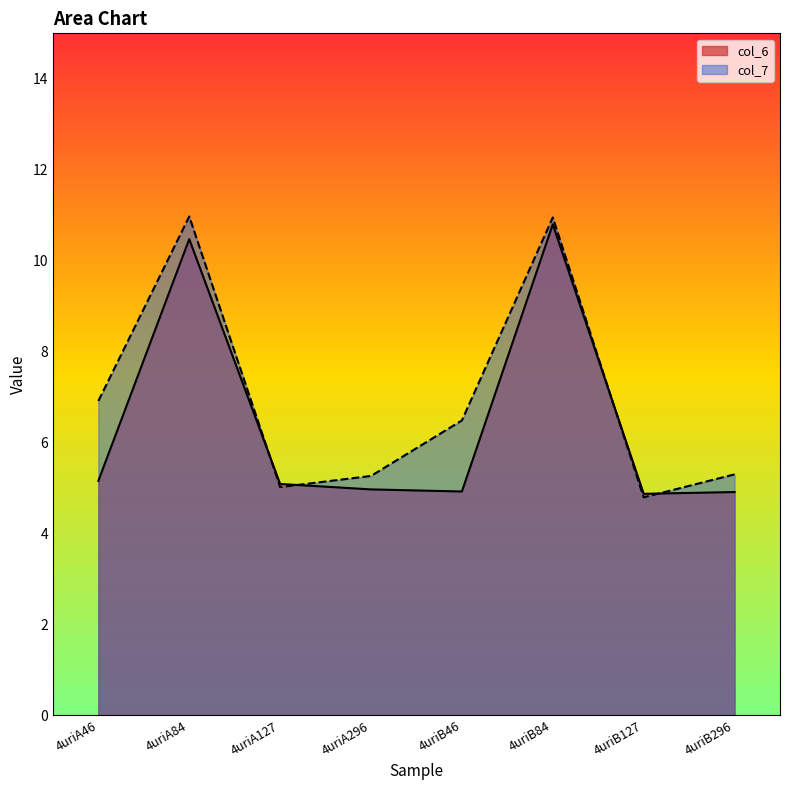

Where does the col_6 series first go above 5?

4uriA46